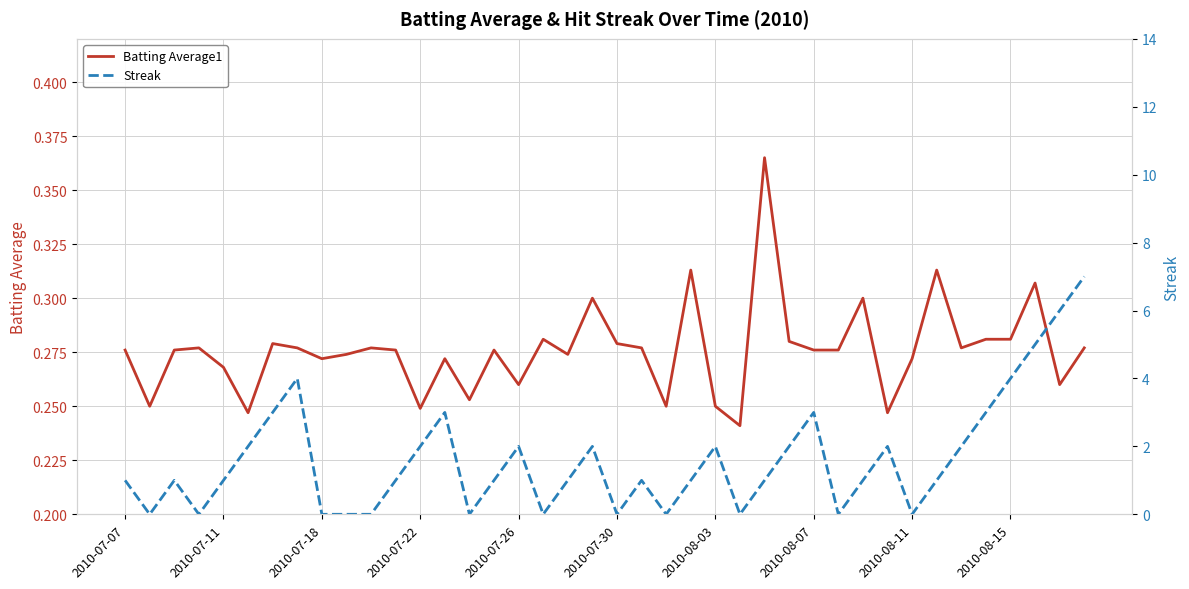

How many positive values does the Streak series have?

28